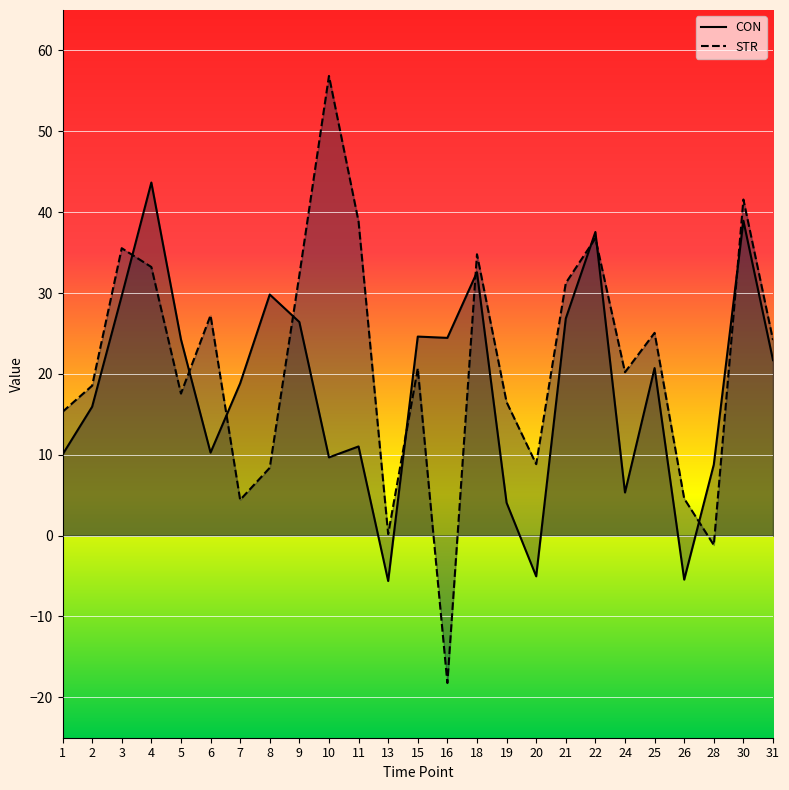

What value does the STR series have at 22?

36.8